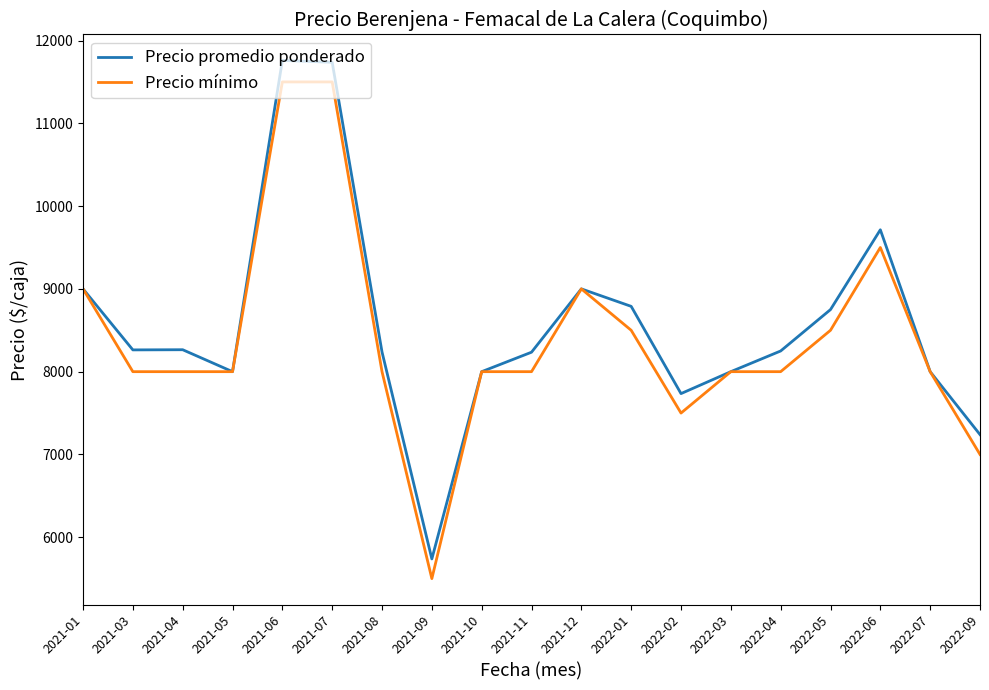

What is the total value across all series at 2021-04?

16265